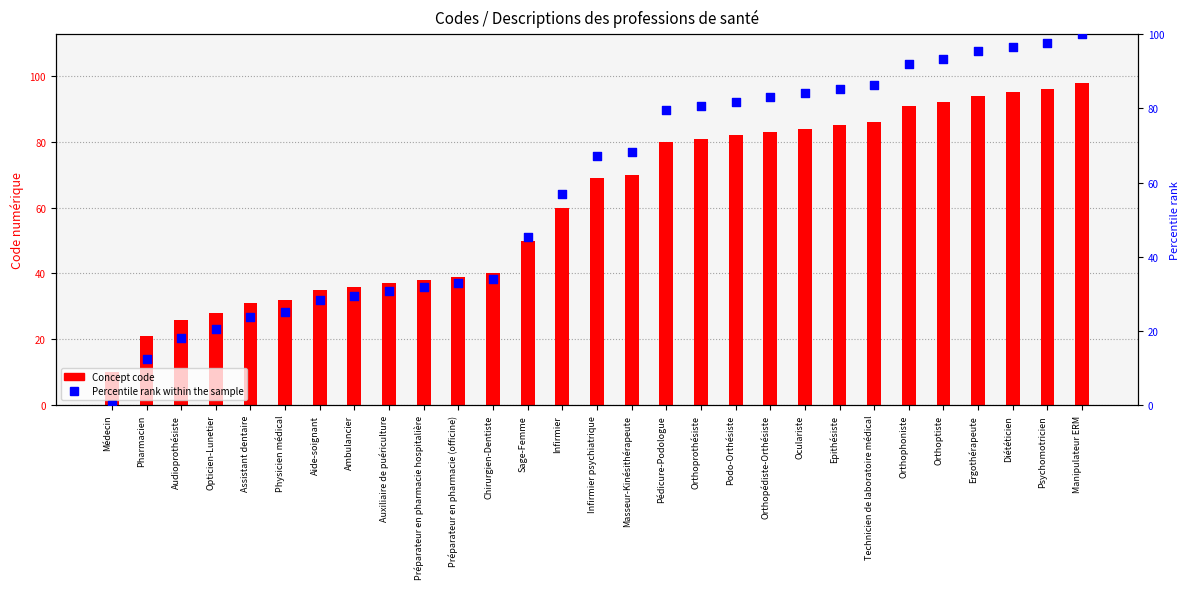

Which series has the largest total across all categories?

Concept code